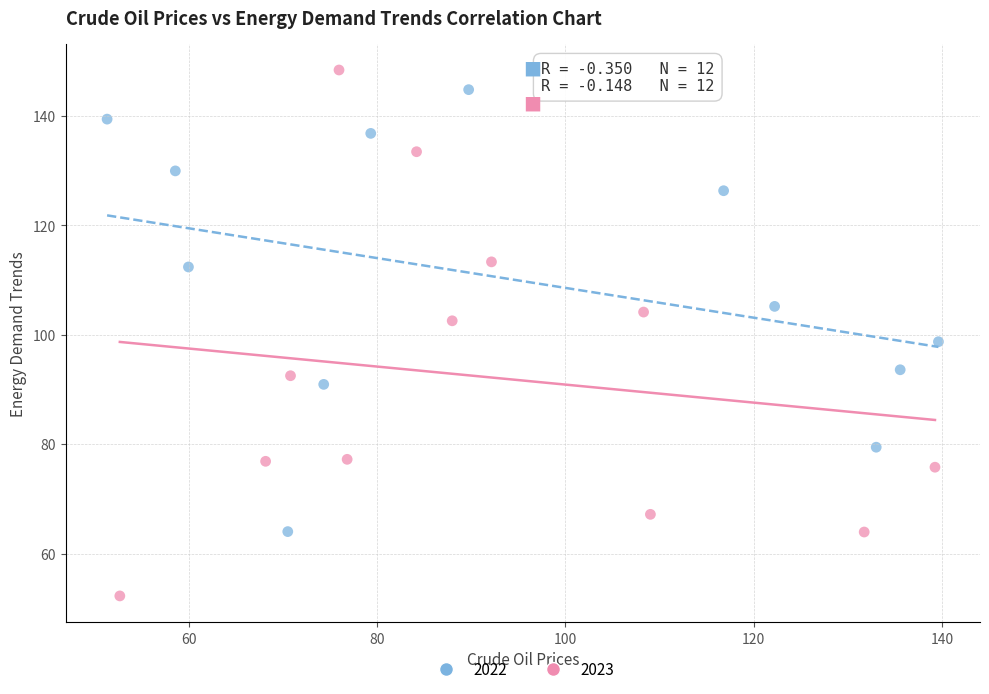

Which series has the largest Y range (max minus min)?

2023